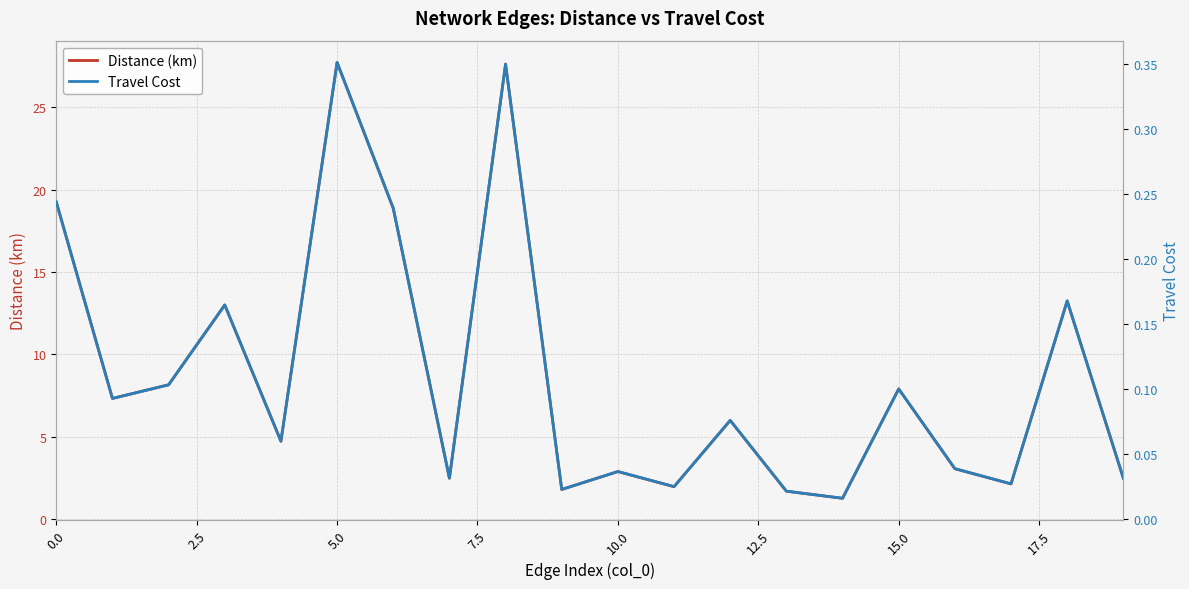

What is the label of the 17th point from the left?

16